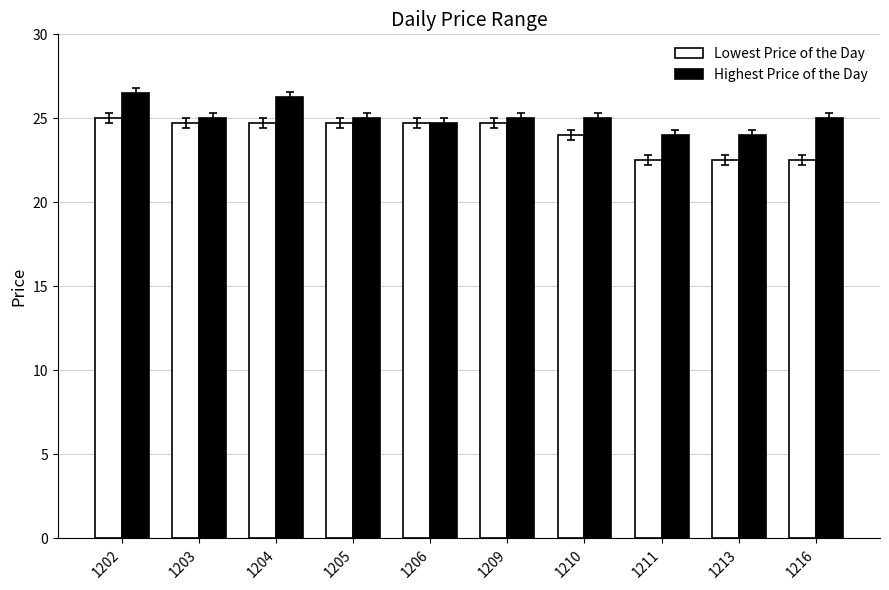

Which series has the largest total across all categories?

Highest Price of the Day